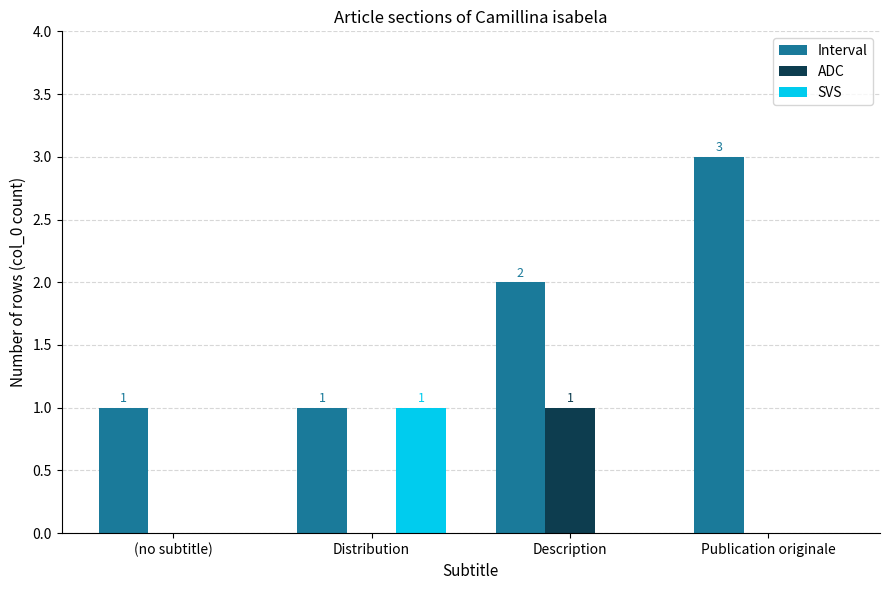

Between Distribution and Publication originale, which series saw the biggest shift?

Interval